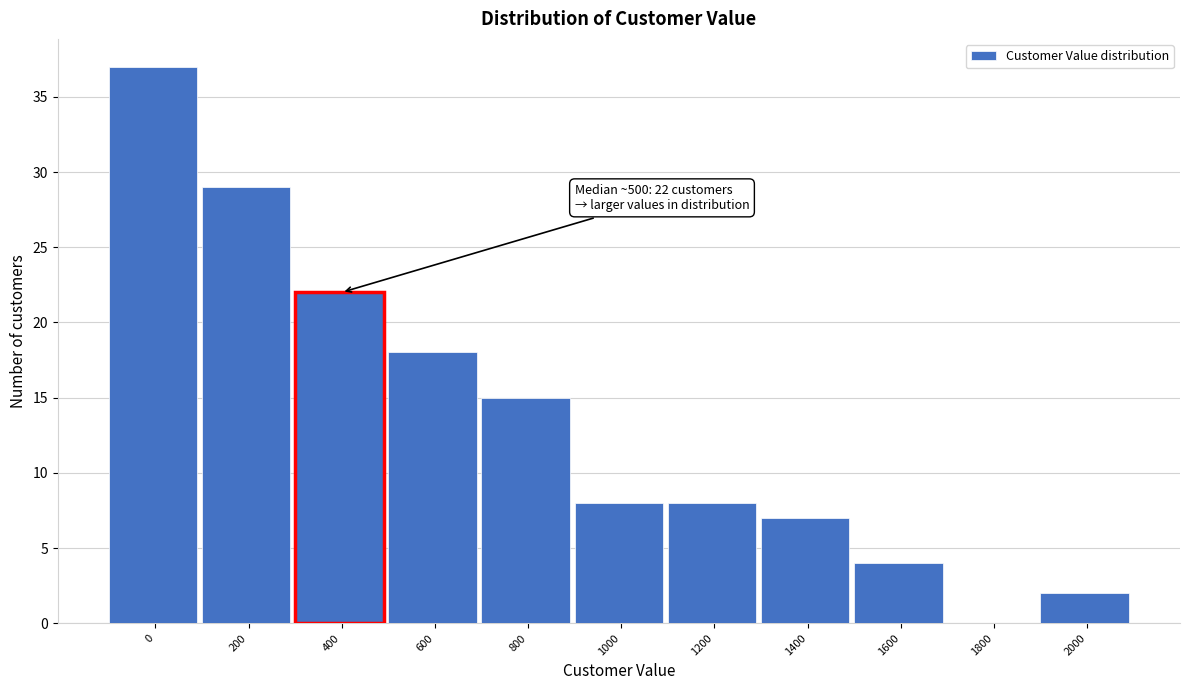

Reading right to left, list all the values displayed in this chart.

2000=2	1800=0	1600=4	1400=7	1200=8	1000=8	800=15	600=18	400=22	200=29	0=37